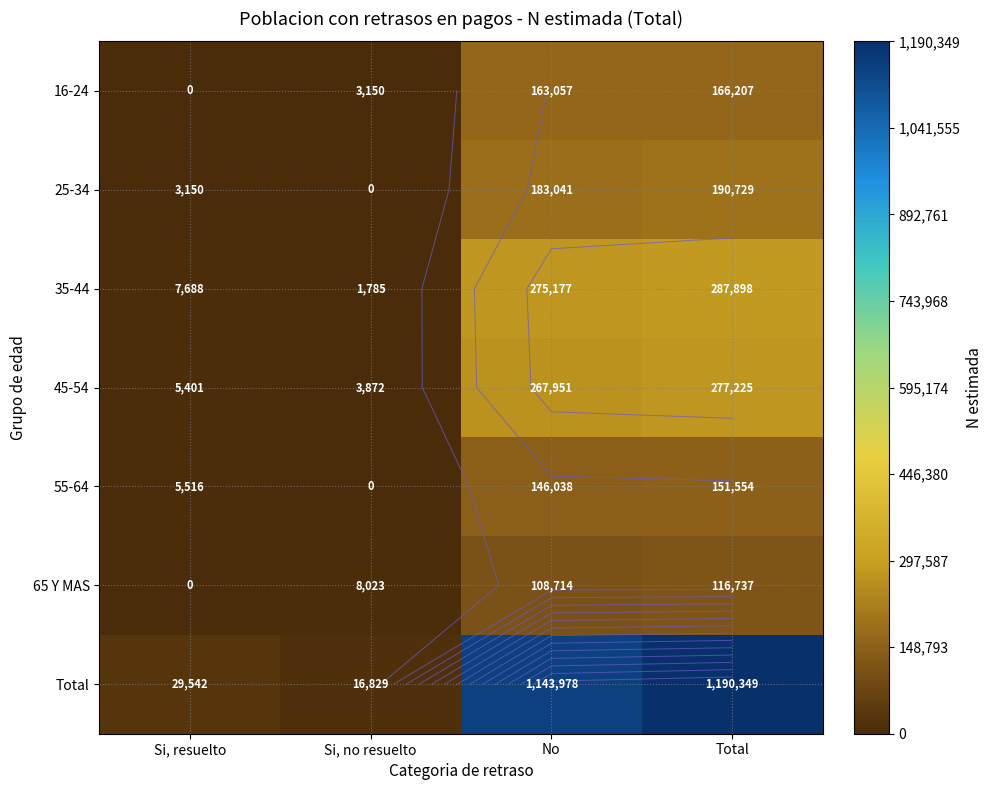

What is the difference between the maximum and second lowest values in the Total series?

1160807